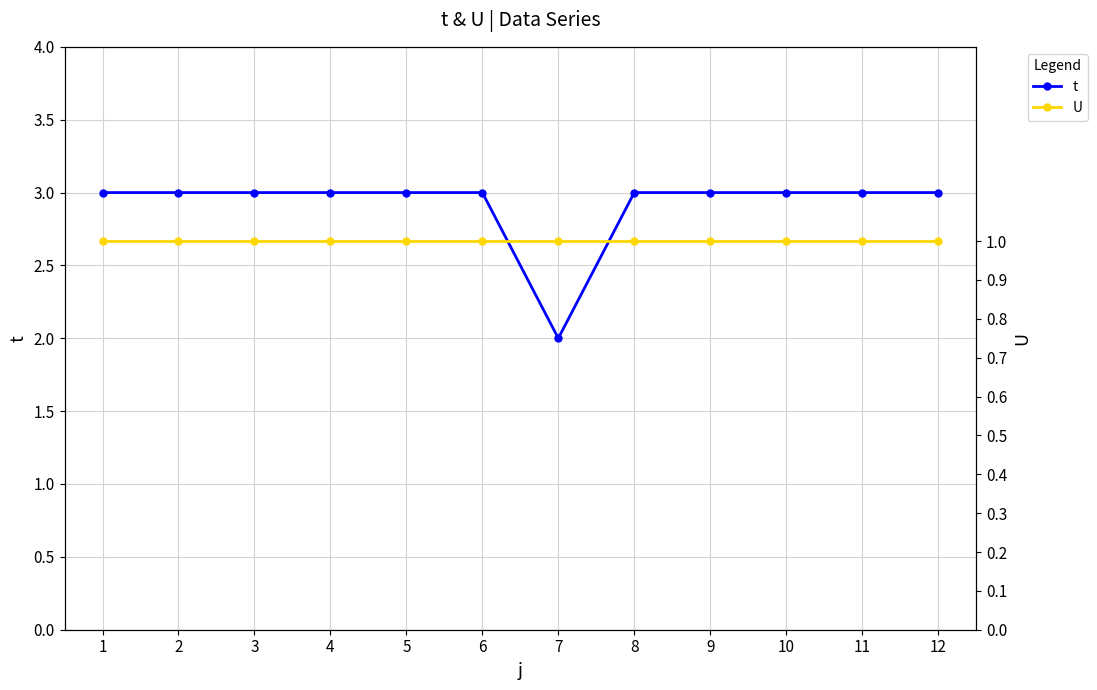

What is the difference between the t values at 5 and 7?

1